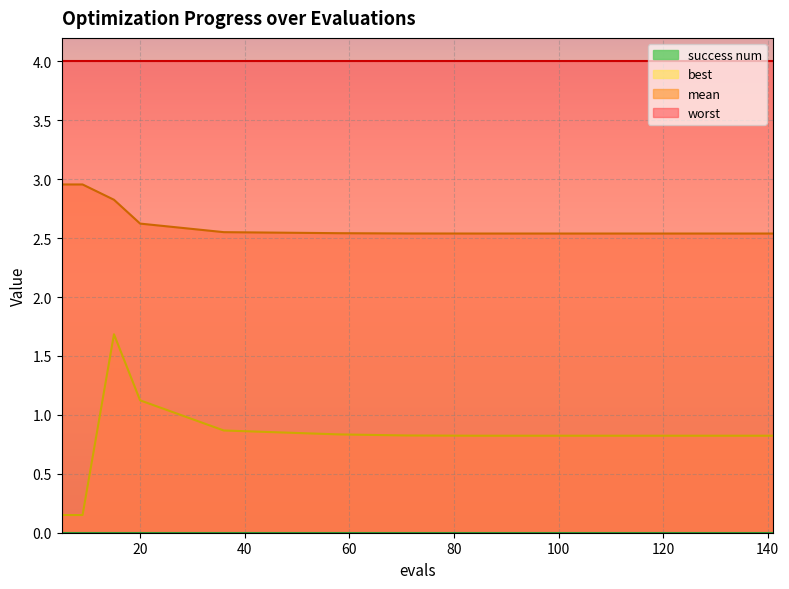

Which series has the largest total across all categories?

worst